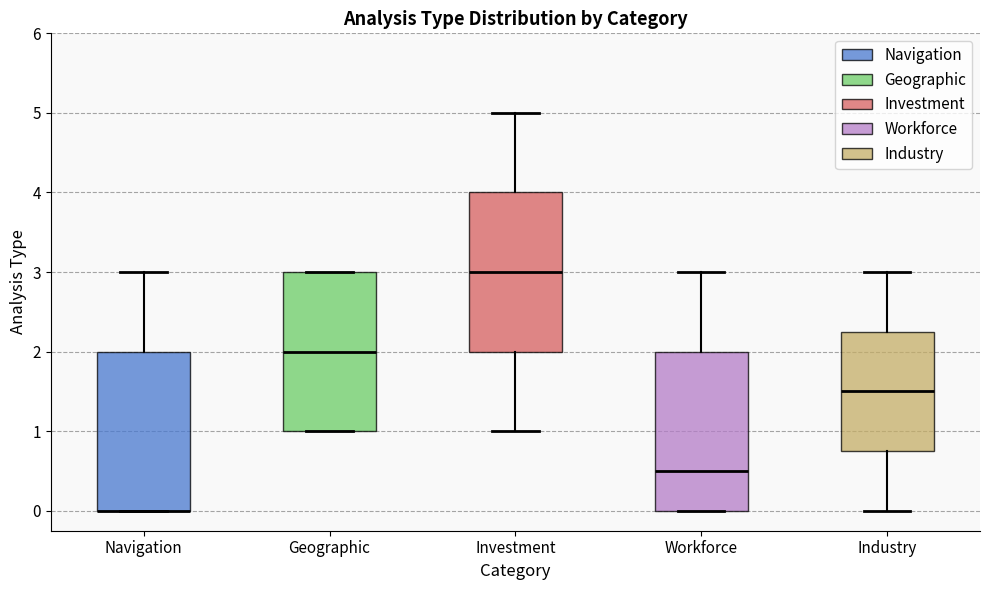

Reading left to right, transcribe this box plot: for each box, give where its median line is, the range the box spans, and where its two whiskers end, as read against the y-axis. The values are not printed on the chart, so give them approximately, as read against the axis.

Navigation: median 0.0 (drawn on the box's lower edge), box 0.0 to 2.0, whiskers 0.0 to 3.0
Geographic: median 2.0, box 1.0 to 3.0, whiskers 1.0 to 3.0
Investment: median 3.0, box 2.0 to 4.0, whiskers 1.0 to 5.0
Workforce: median 0.5, box 0.0 to 2.0, whiskers 0.0 to 3.0
Industry: median 1.5, box 0.8 to 2.3, whiskers 0.0 to 3.0